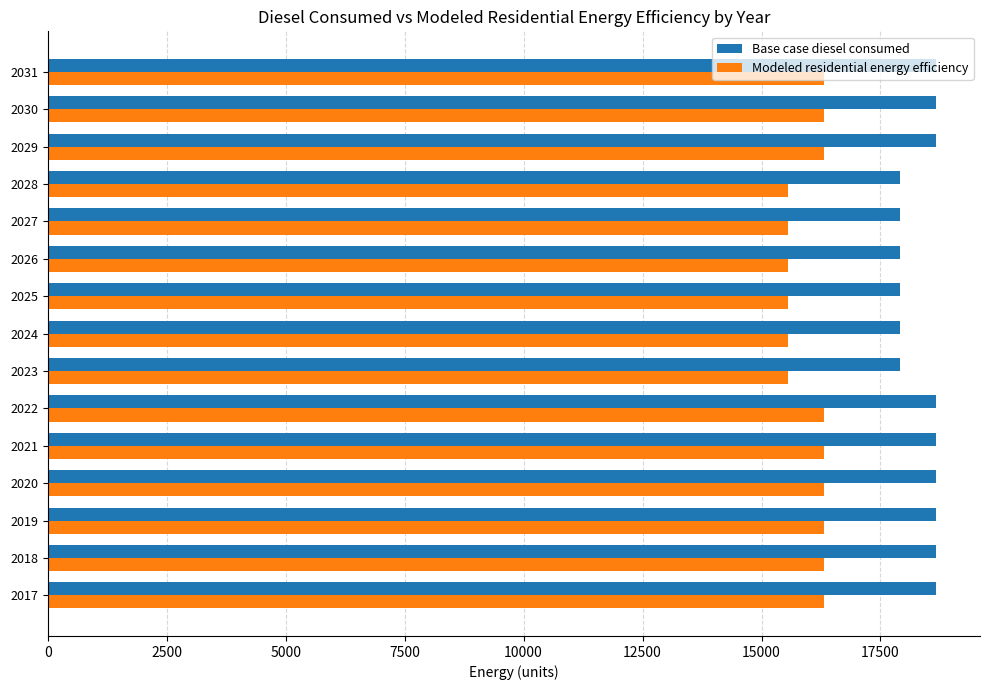

What is the maximum value for Modeled residential energy efficiency?

16304.7